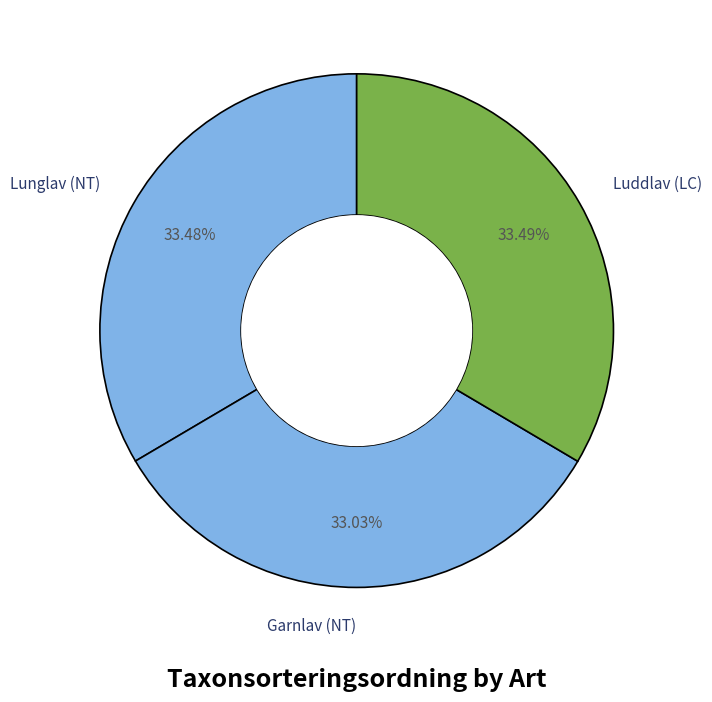

To the nearest percent, what is the combined percentage of Lunglav (NT) and Luddlav (LC)?

67%